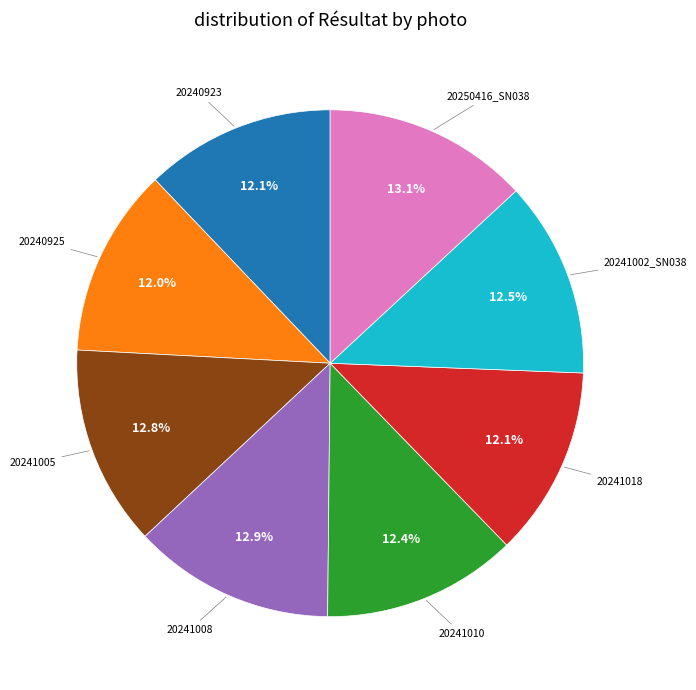

Is there any slice that represents more than half of the pie?

No